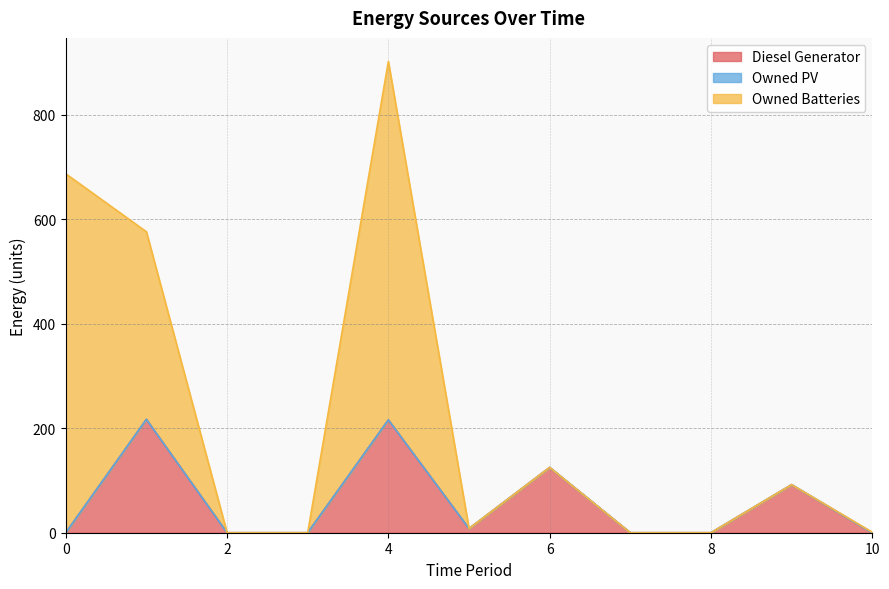

Reading left to right, list all the values displayed in this chart.

Diesel Generator: 0=0	1=217	2=0	3=0	4=216	5=8	6=125	7=0	8=0	9=92	10=0
Owned PV: 0=0	1=0	2=0	3=0	4=0	5=0	6=0	7=0	8=0	9=0	10=0
Owned Batteries: 0=687	1=359	2=0	3=0	4=686	5=0	6=0	7=0	8=0	9=0	10=1